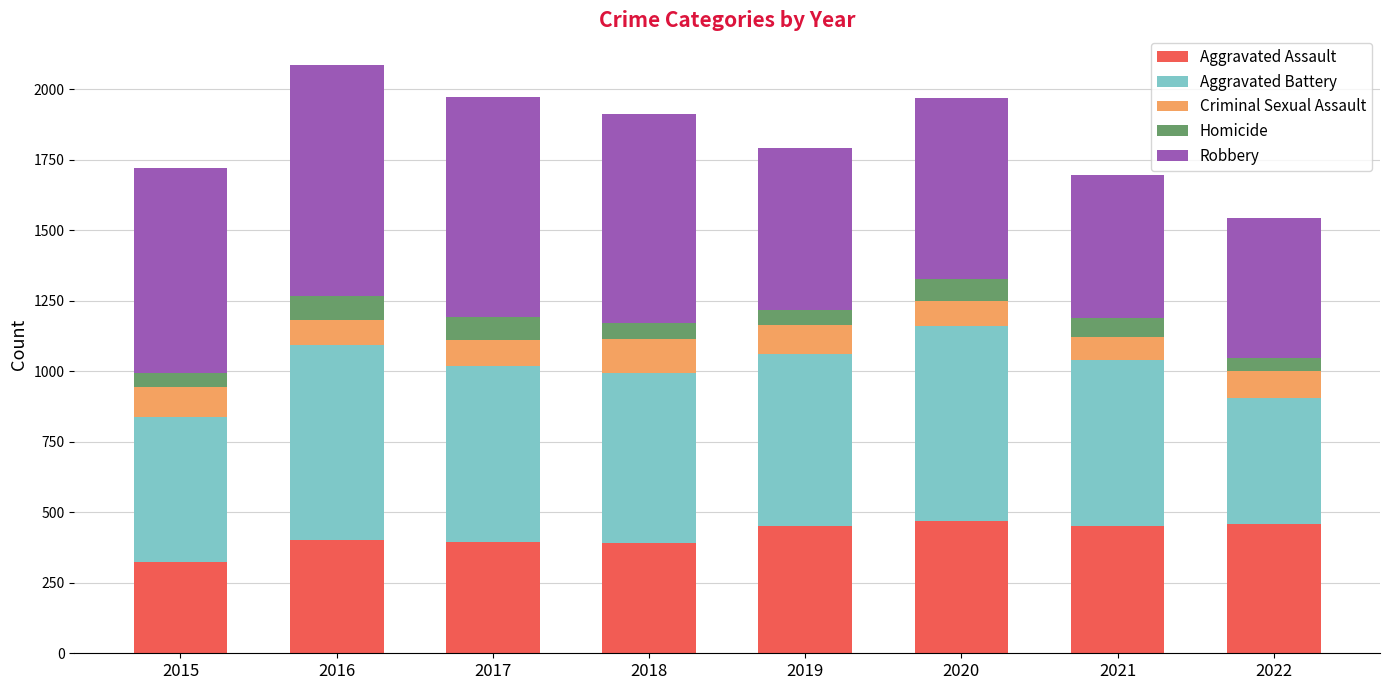

Read the Aggravated Assault value at 2016.

402